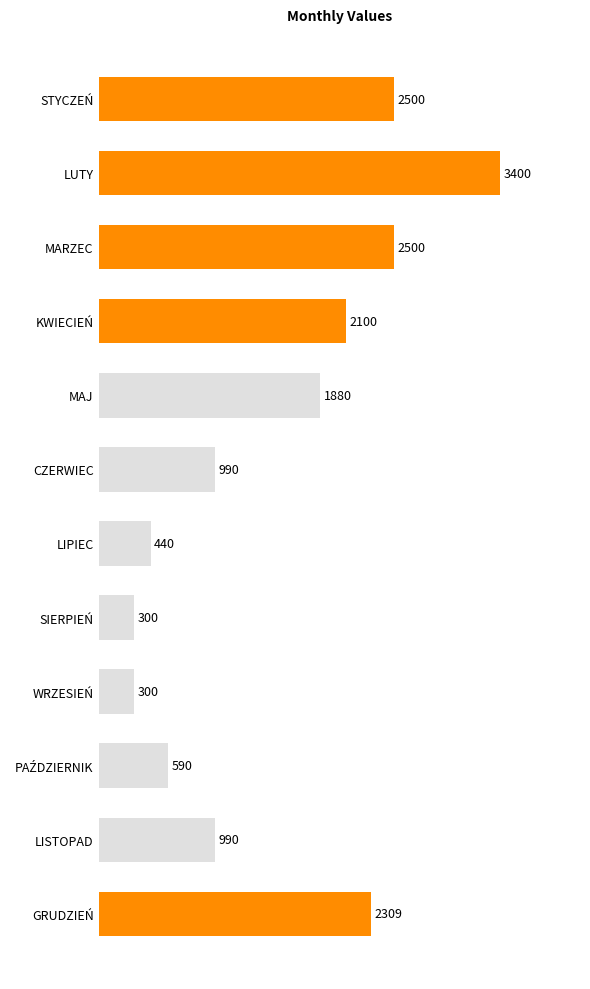

What is the minimum value shown in the chart?

300